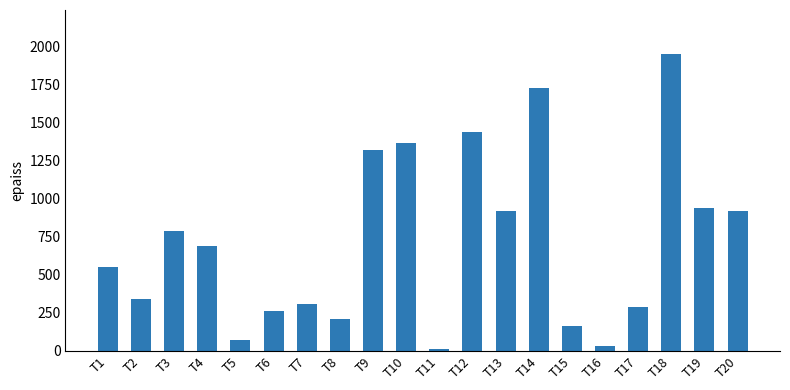

What is the average value?

715